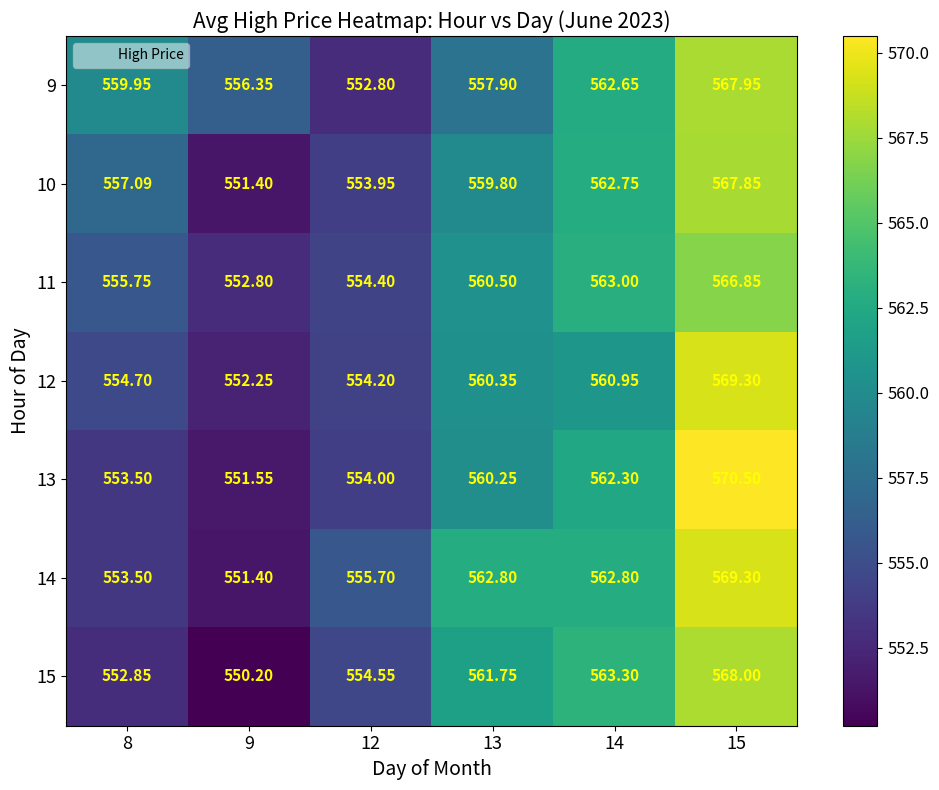

Which series has the widest spread of values?

13